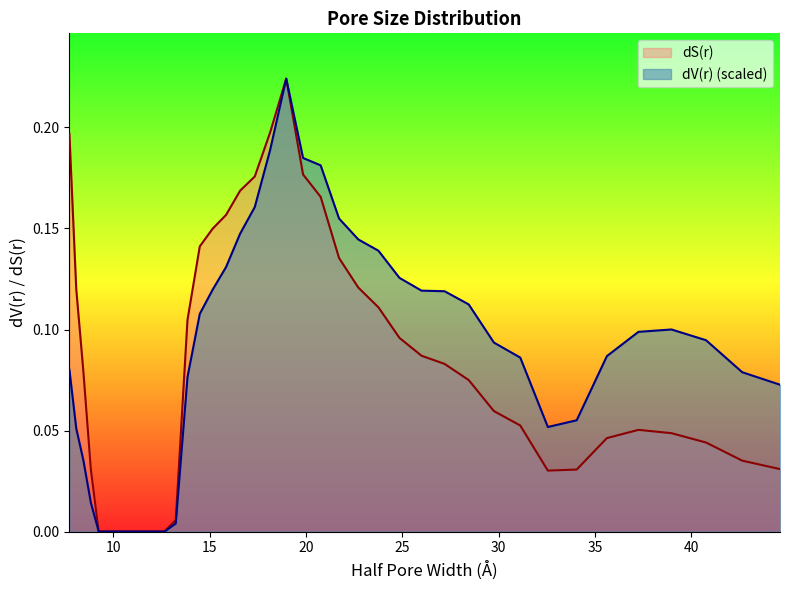

What is the spread (max minus min) of values at 8.0683?

0.1